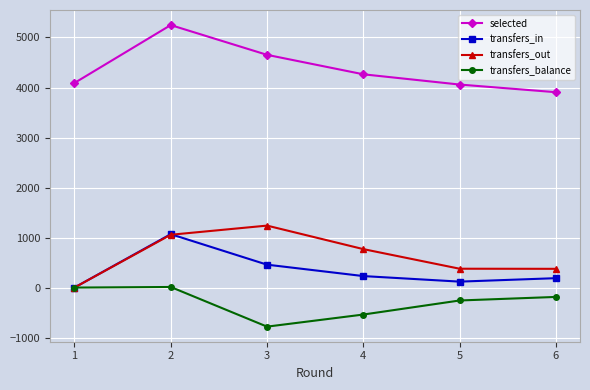

What is the value of the transfers_out point at the 4th from the left?

769